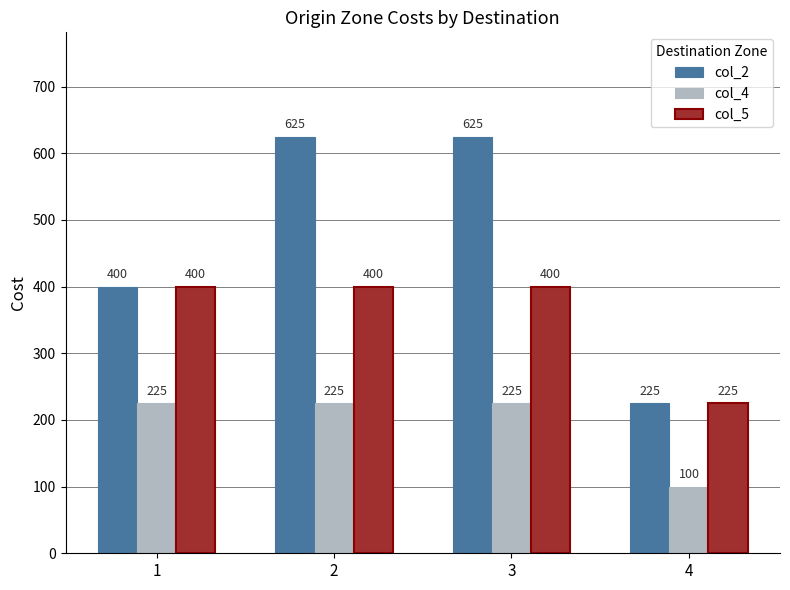

At which label does col_4 reach its minimum?

4